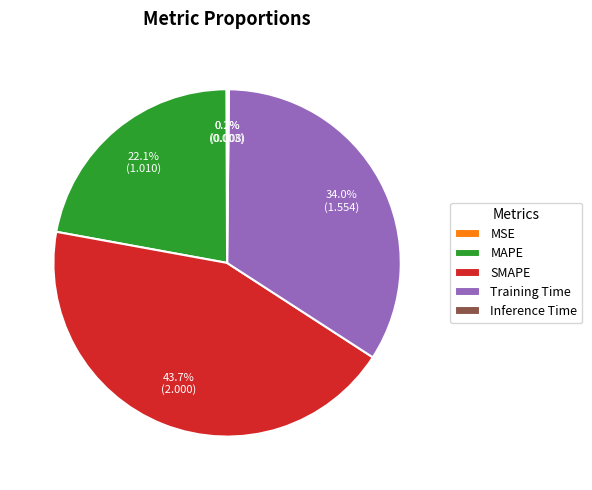

Is MAPE the majority of the pie?

No